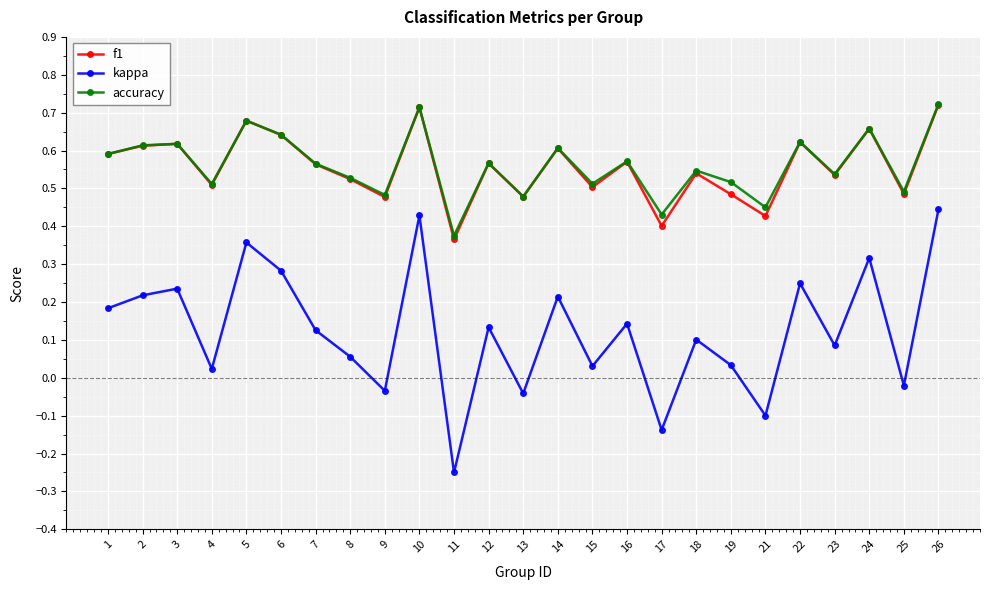

Which series has the widest spread of values?

kappa